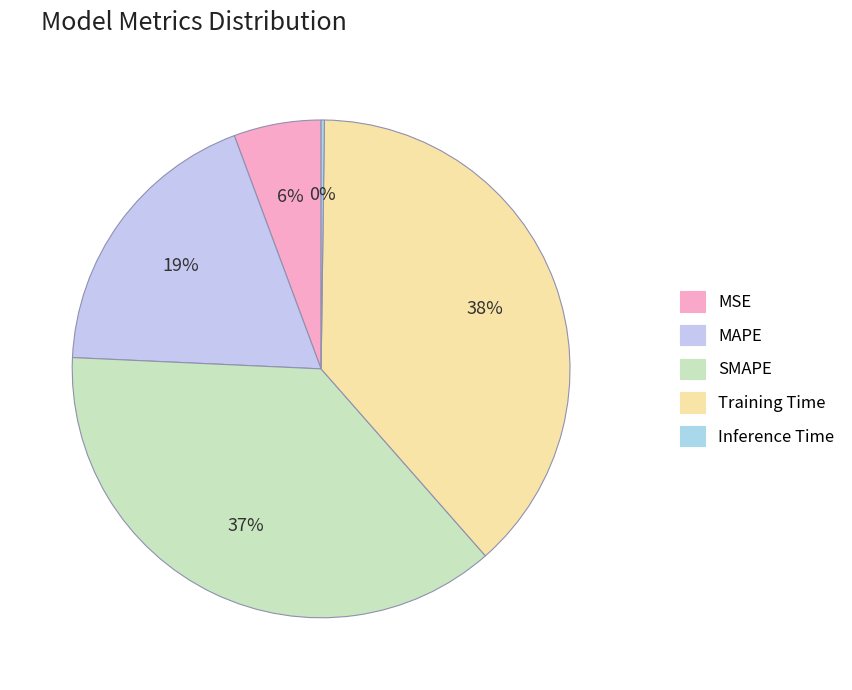

What percentage do Inference Time and MAPE together represent?

18.8%